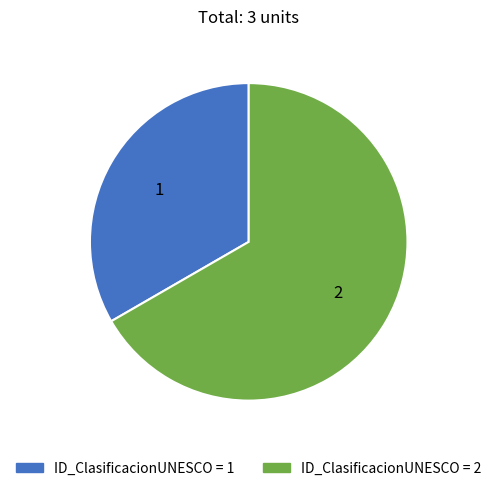

Is there any slice that represents more than half of the pie?

Yes